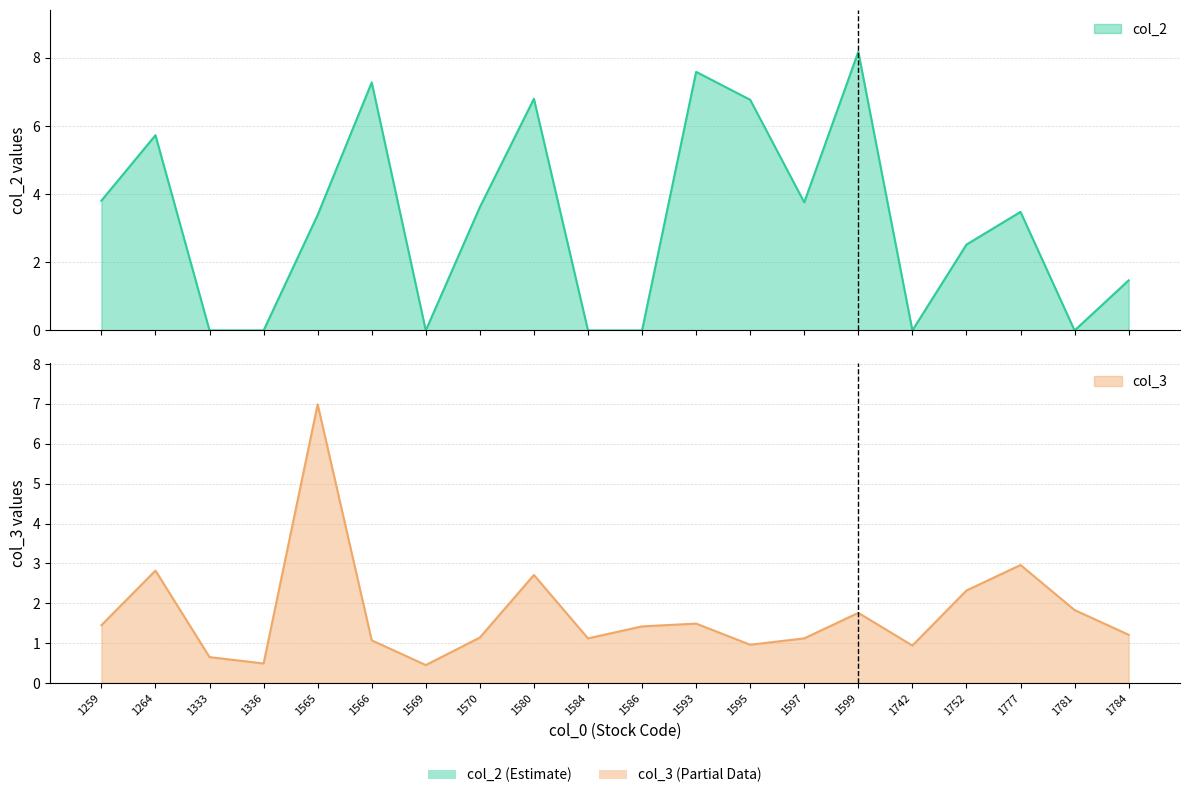

How many data points in col_3 are above 1?

15